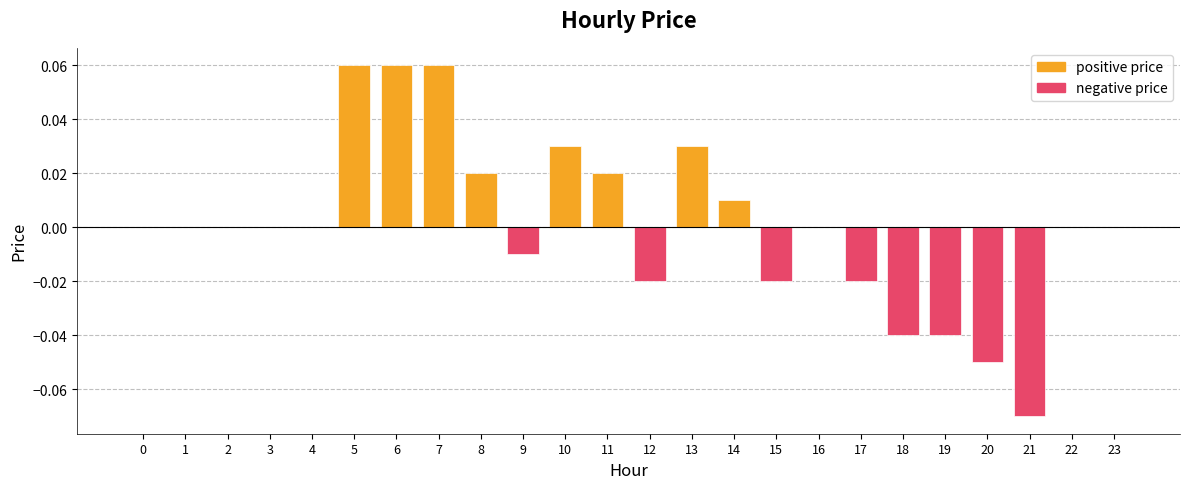

Is it true that the value at 1 is -0.1?

False